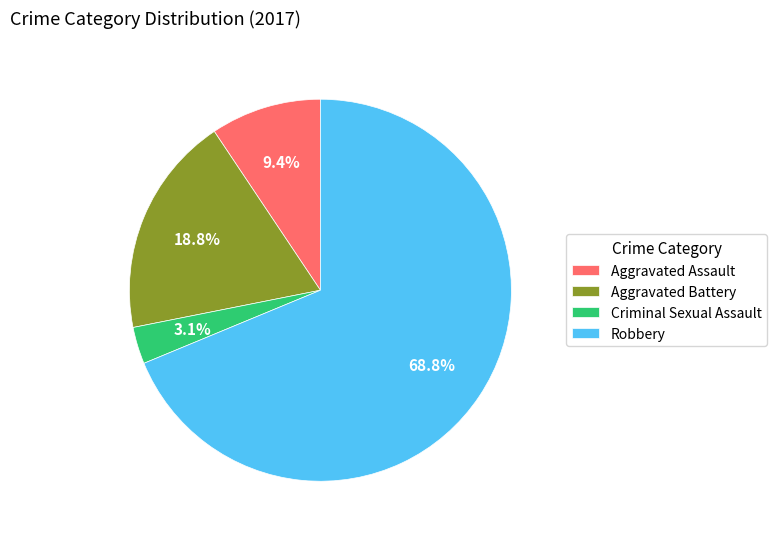

Is it true that Robbery is 76% of the pie?

False